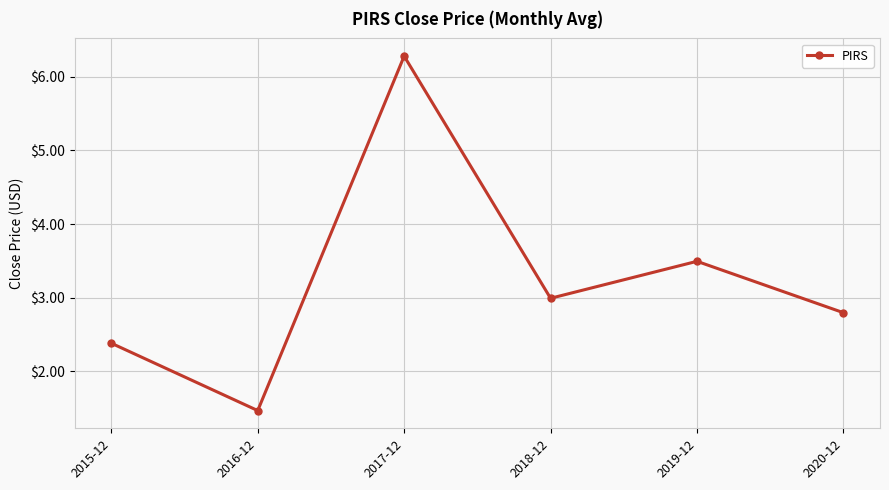

What is the smallest value displayed?

1.5